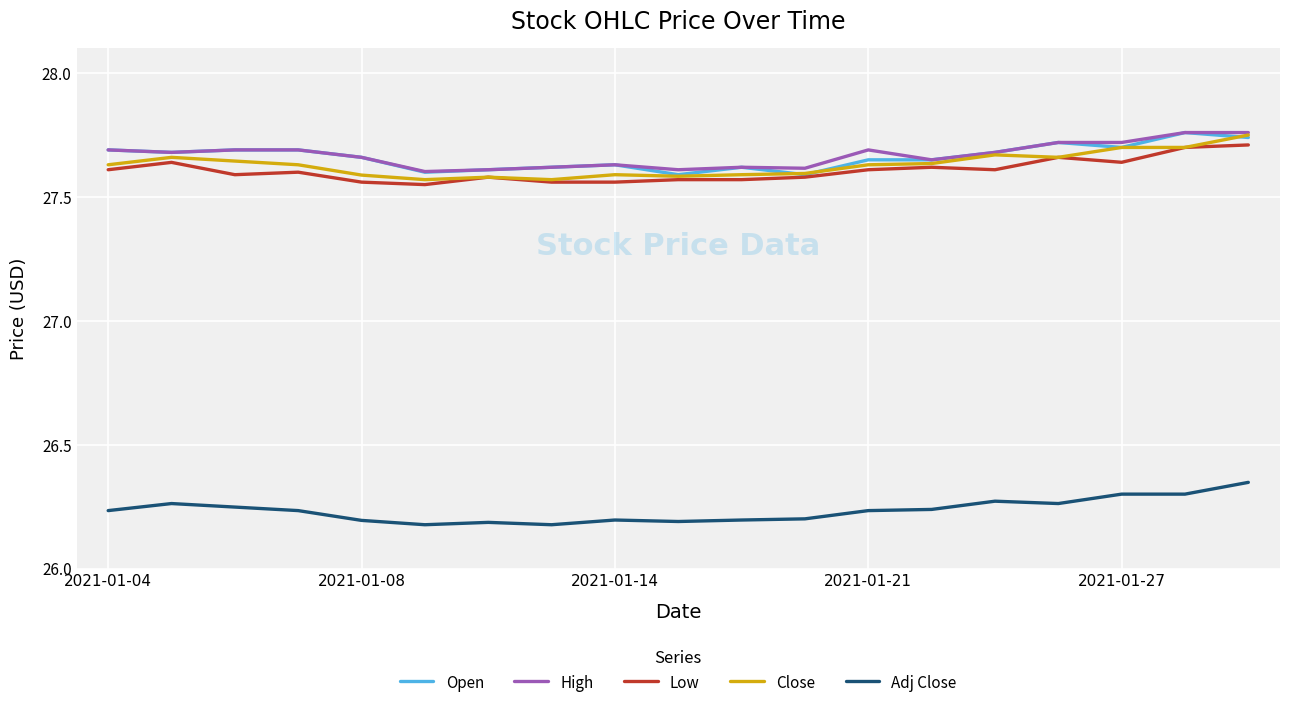

How many lines are shown in the chart?

5